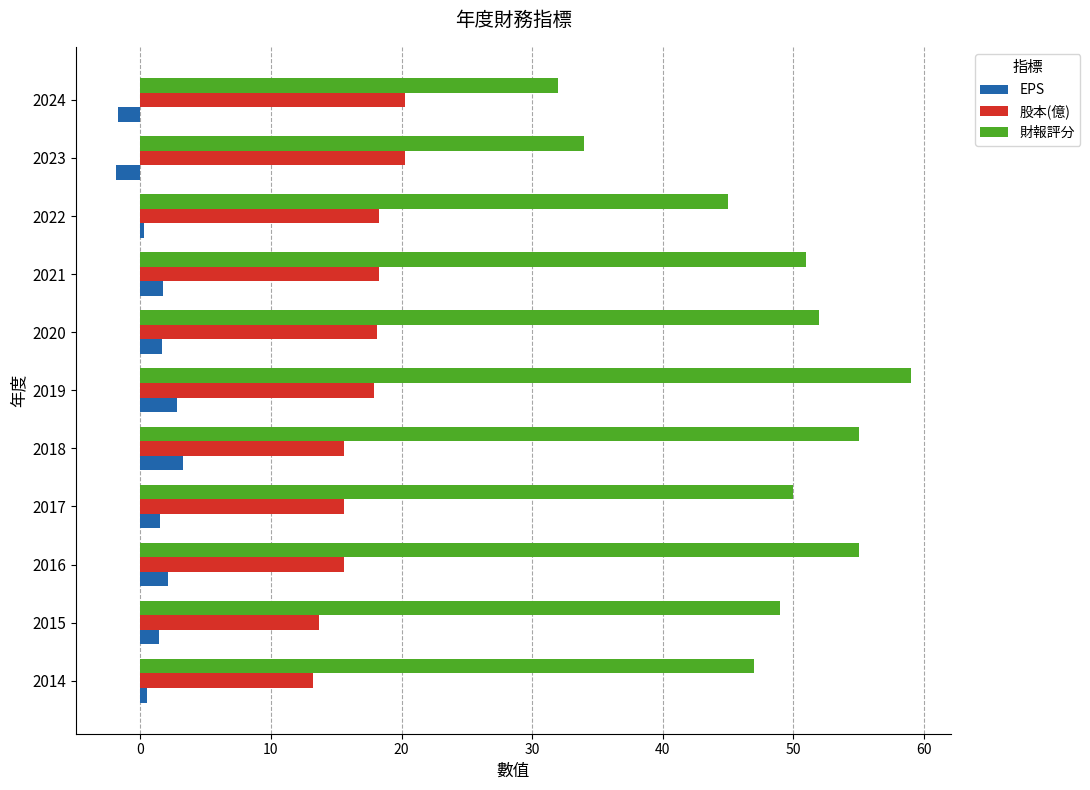

Which series has the largest range (max minus min)?

財報評分